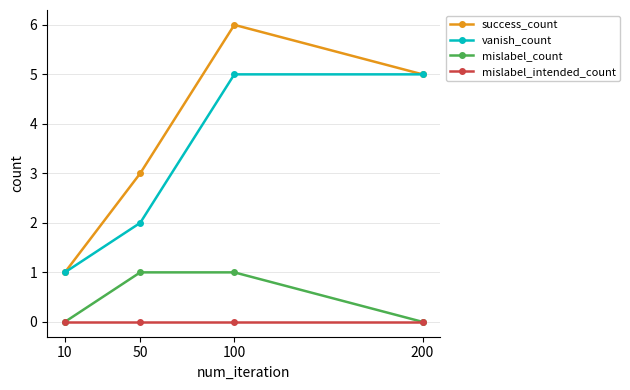

What is the maximum value shown in the chart?

6